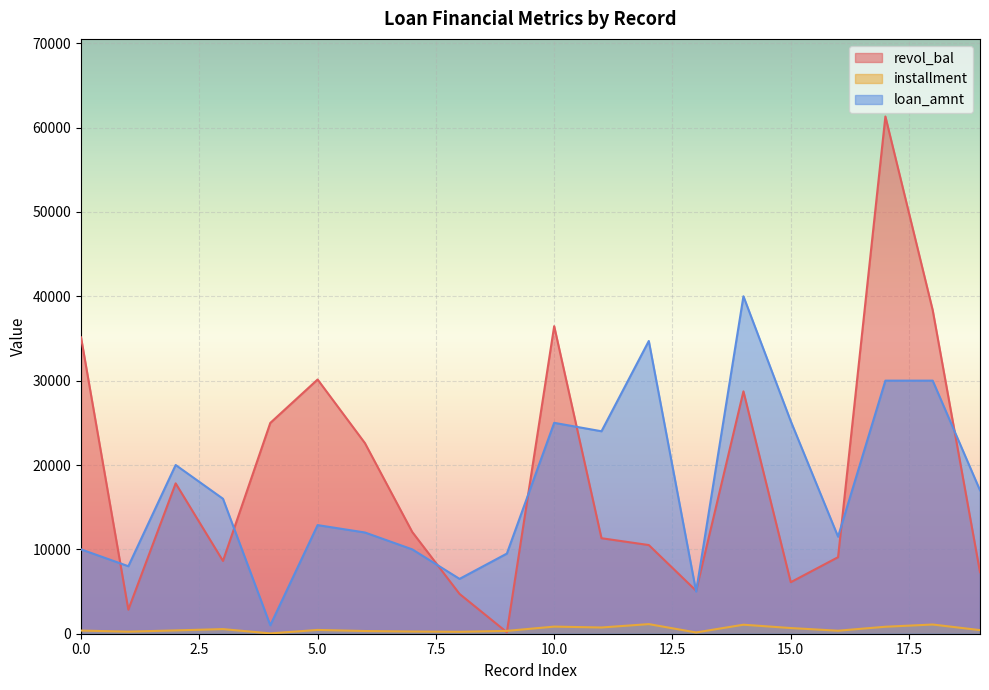

What is the lowest value of the revol_bal series?

177.0